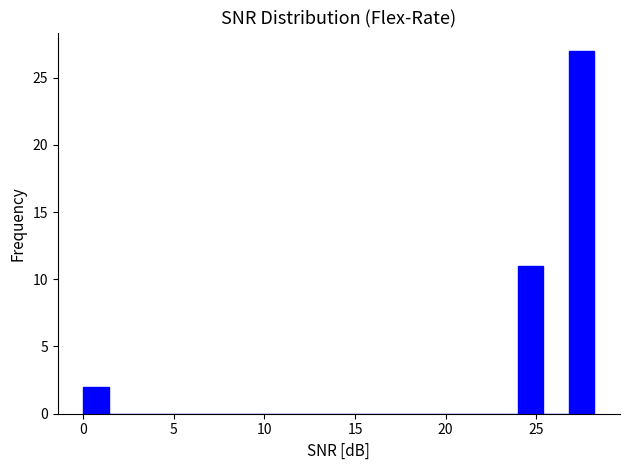

Read against the x-axis, roughly where is the centre of the tallest bar?

27.5